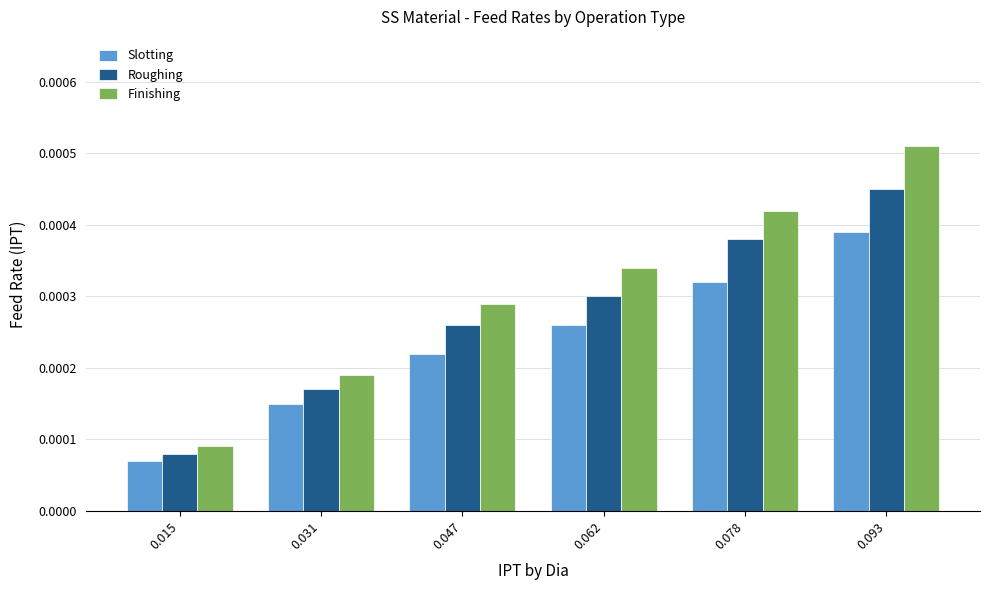

How many bars are there in each group?

3